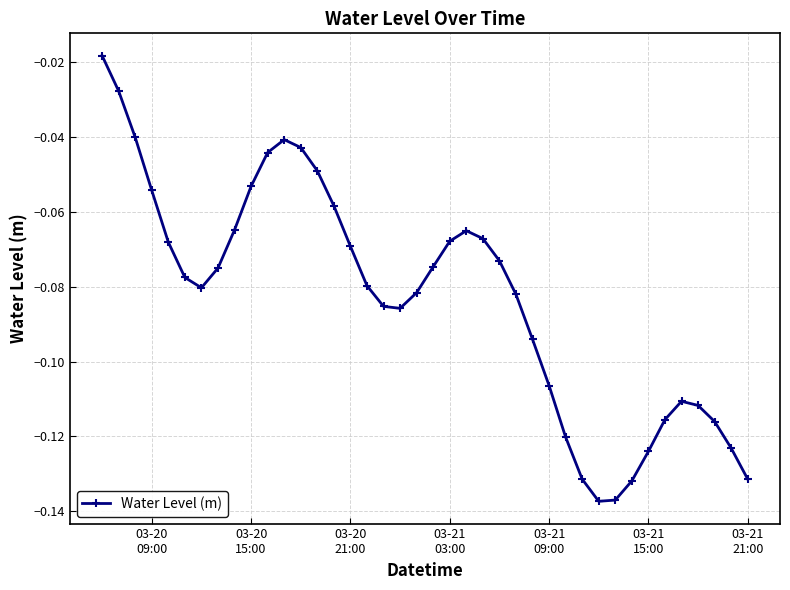

How many interior local valleys (lower than both neighbors) does the data have?

3